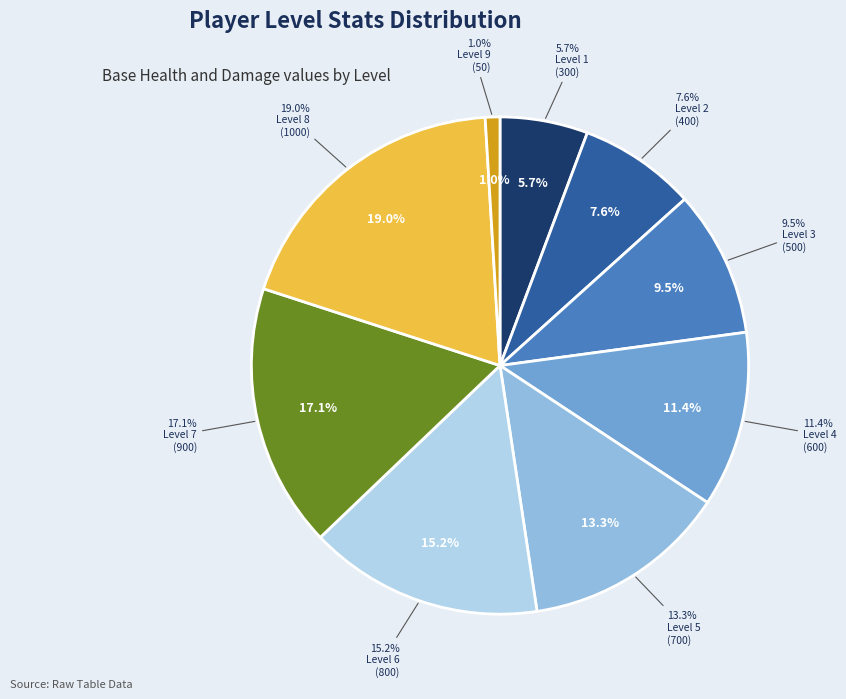

What percentage is the Level 9
Base Damage: 50 slice, to the nearest percent?

1%